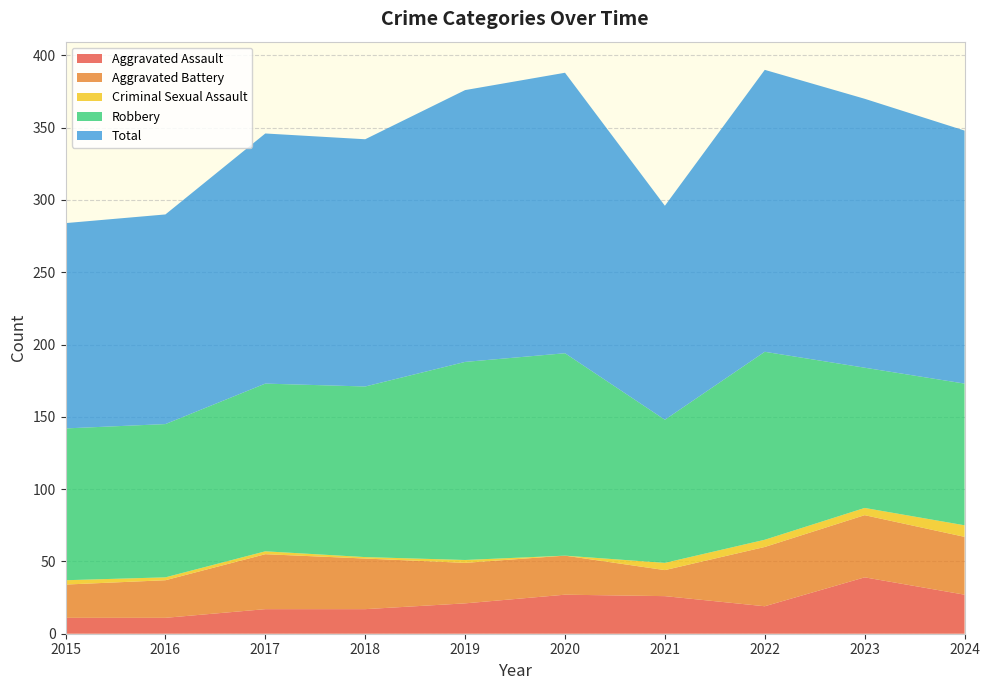

Reading right to left, transcribe all the data shown in this chart.

Aggravated Assault: 2024=27	2023=39	2022=19	2021=26	2020=27	2019=21	2018=17	2017=17	2016=11	2015=11
Aggravated Battery: 2024=40	2023=43	2022=41	2021=18	2020=27	2019=28	2018=35	2017=38	2016=26	2015=23
Criminal Sexual Assault: 2024=8	2023=5	2022=5	2021=5	2020=0	2019=2	2018=1	2017=2	2016=2	2015=3
Robbery: 2024=98	2023=97	2022=130	2021=99	2020=140	2019=137	2018=118	2017=116	2016=106	2015=105
Total: 2024=175	2023=186	2022=195	2021=148	2020=194	2019=188	2018=171	2017=173	2016=145	2015=142